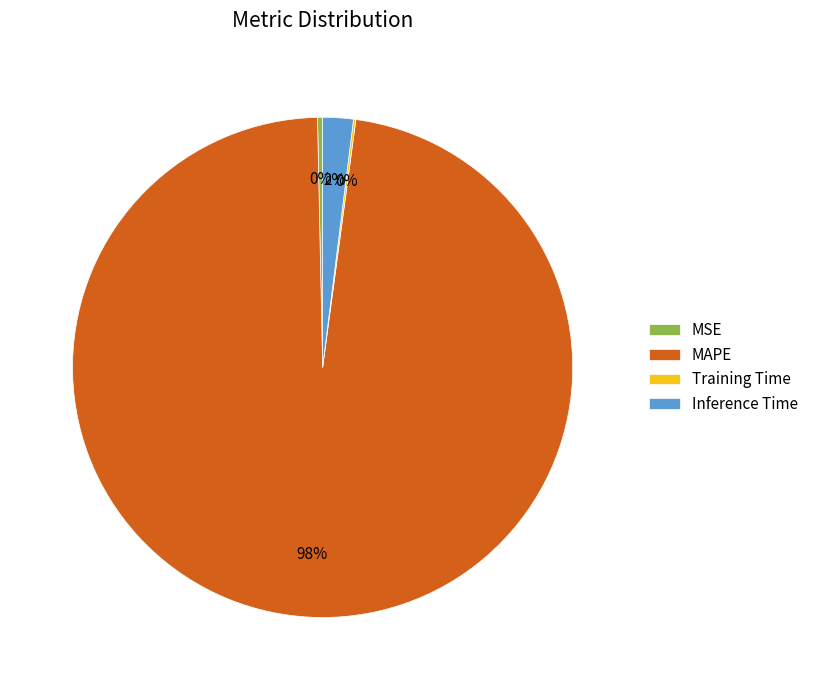

What percentage is the Inference Time slice, to the nearest percent?

2%